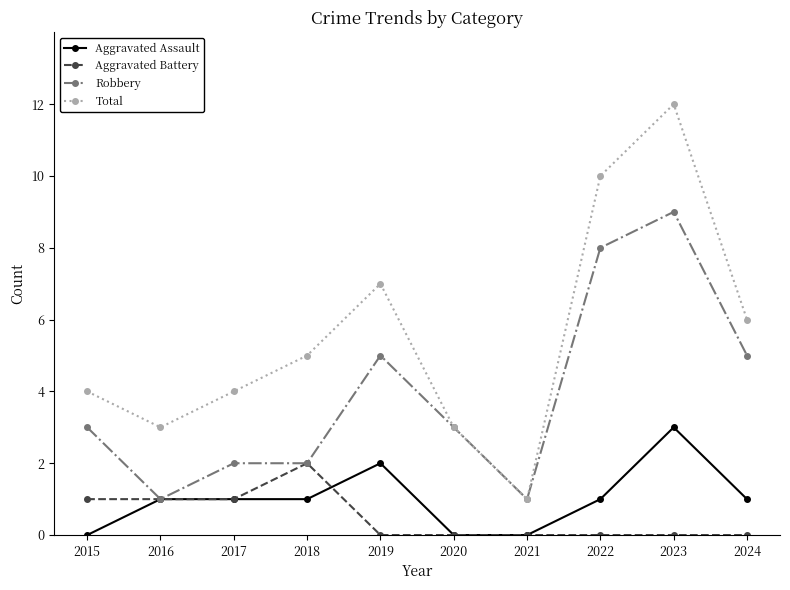

Is the value of Robbery at 2019 greater than the value of Aggravated Assault at 2022?

Yes